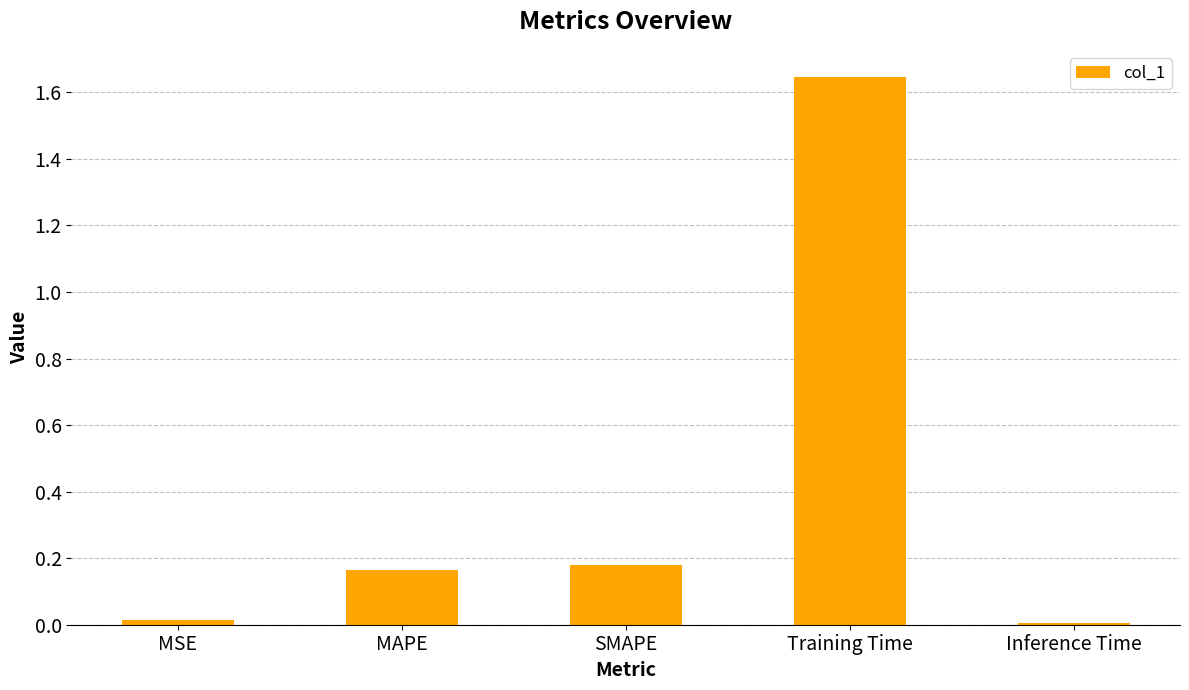

What is the sum of all values?

2.0